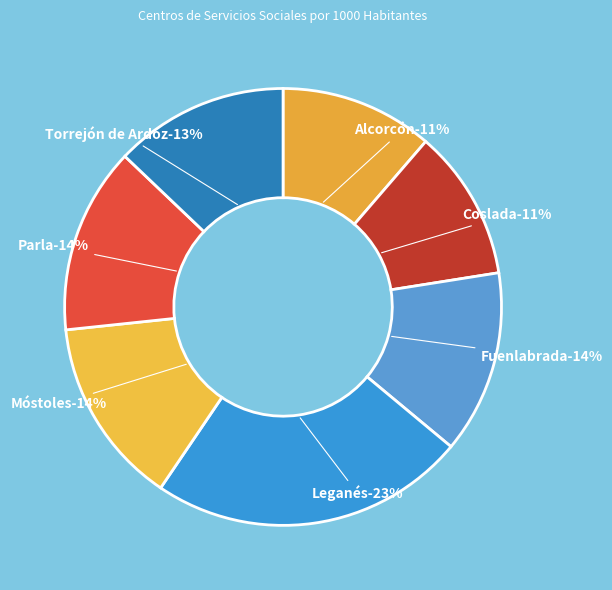

To the nearest percent, what is the combined percentage of Parla and Torrejón de Ardoz?

27%